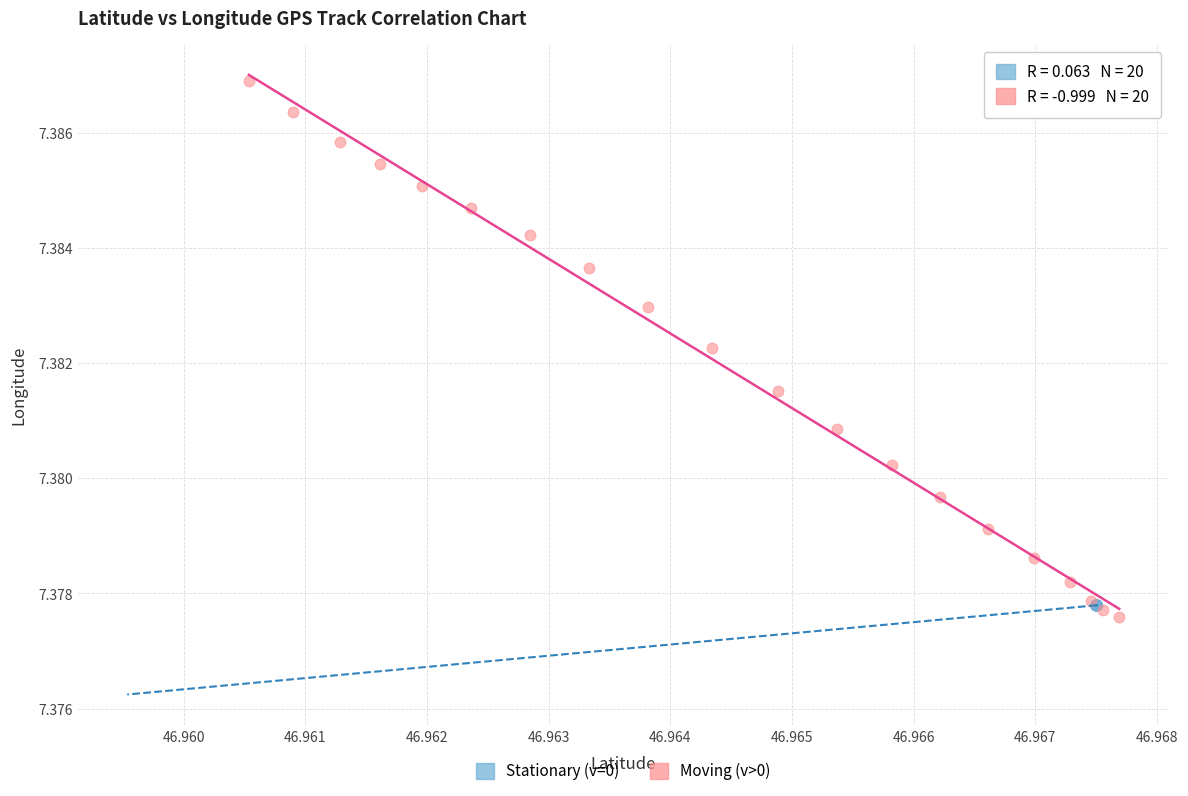

Which series has the largest Y range (max minus min)?

Moving (v>0)